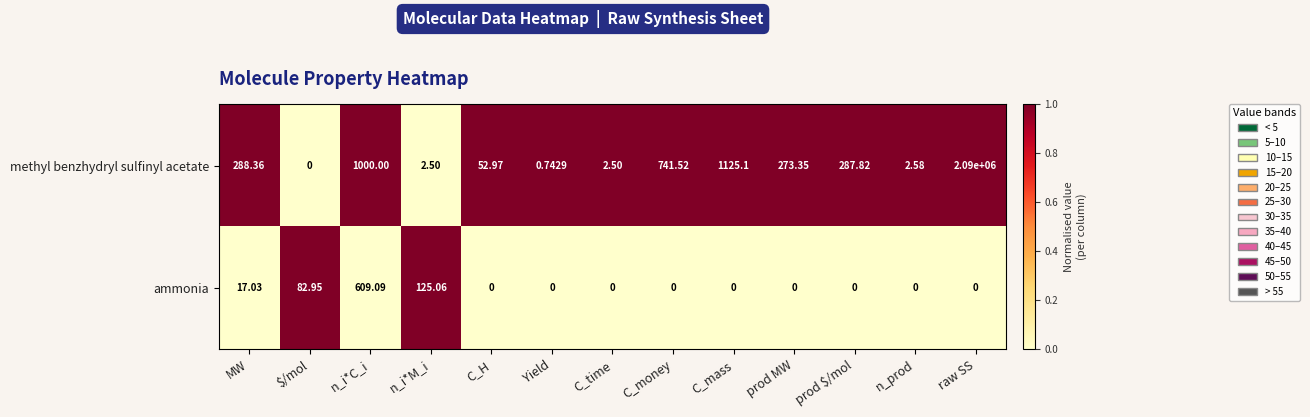

Rank the series by their maximum value, from lowest to highest.

ammonia, methyl benzhydryl sulfinyl acetate